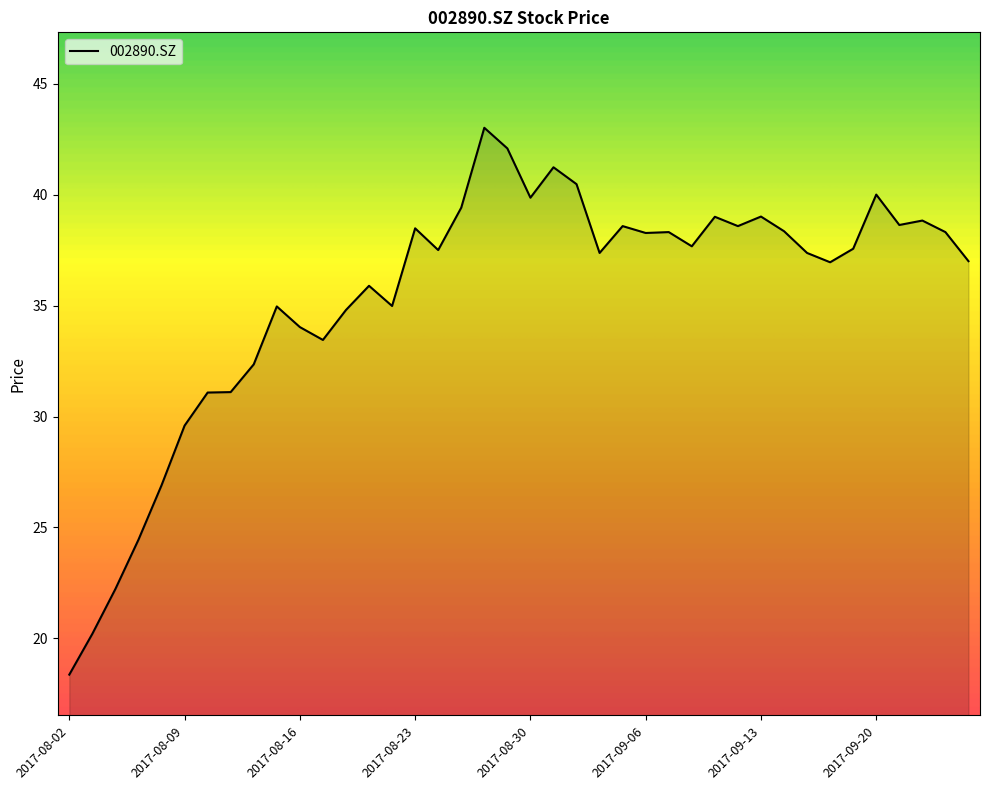

What is the difference between the maximum and minimum values?

24.6